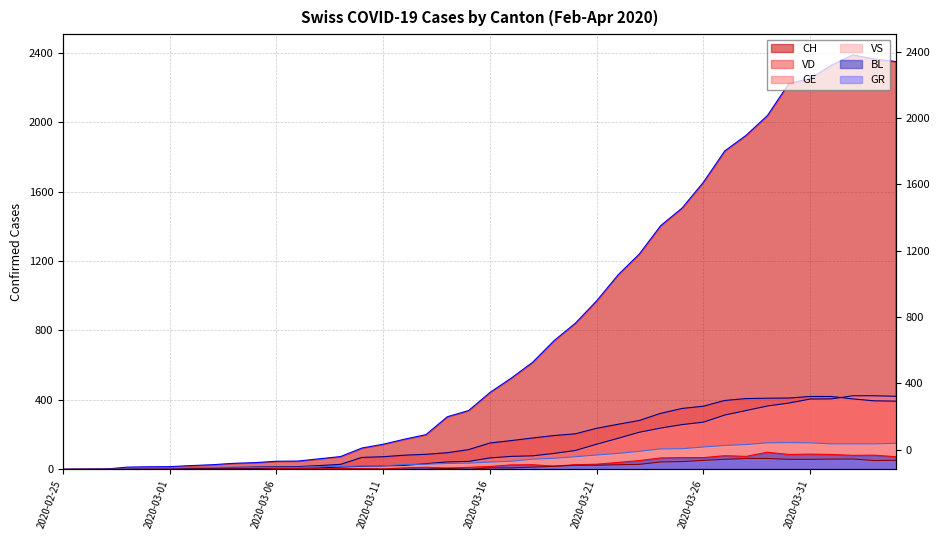

At which category does GR reach its first local valley?

2020-03-15